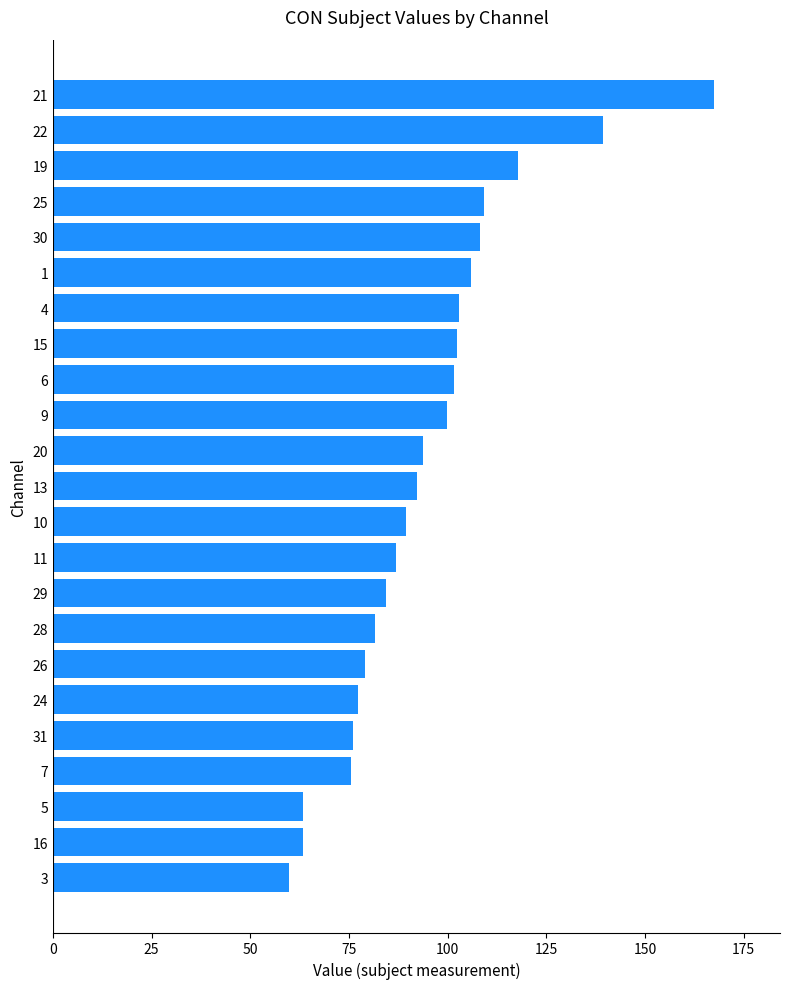

Which has a higher value, 7 or 9?

9